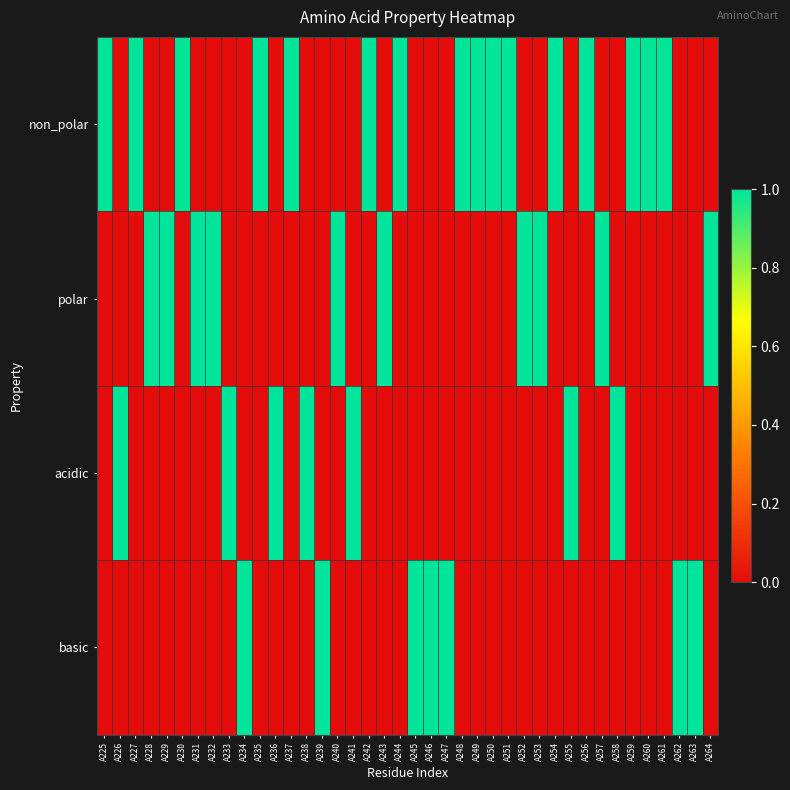

At A229, list the series in order from largest to smallest.

polar, non_polar, acidic, basic